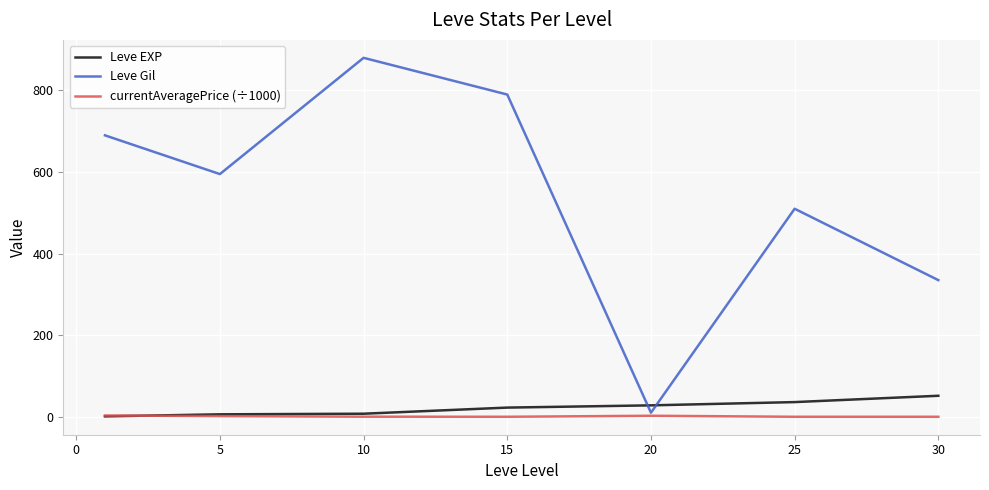

How many intersections are there between Leve EXP and Leve Gil?

2